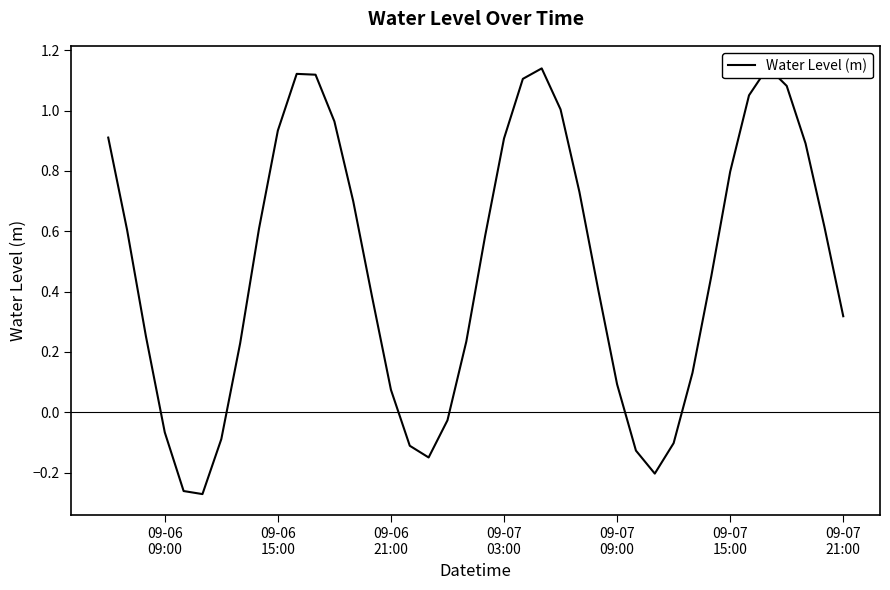

How many values exceed 0?

30